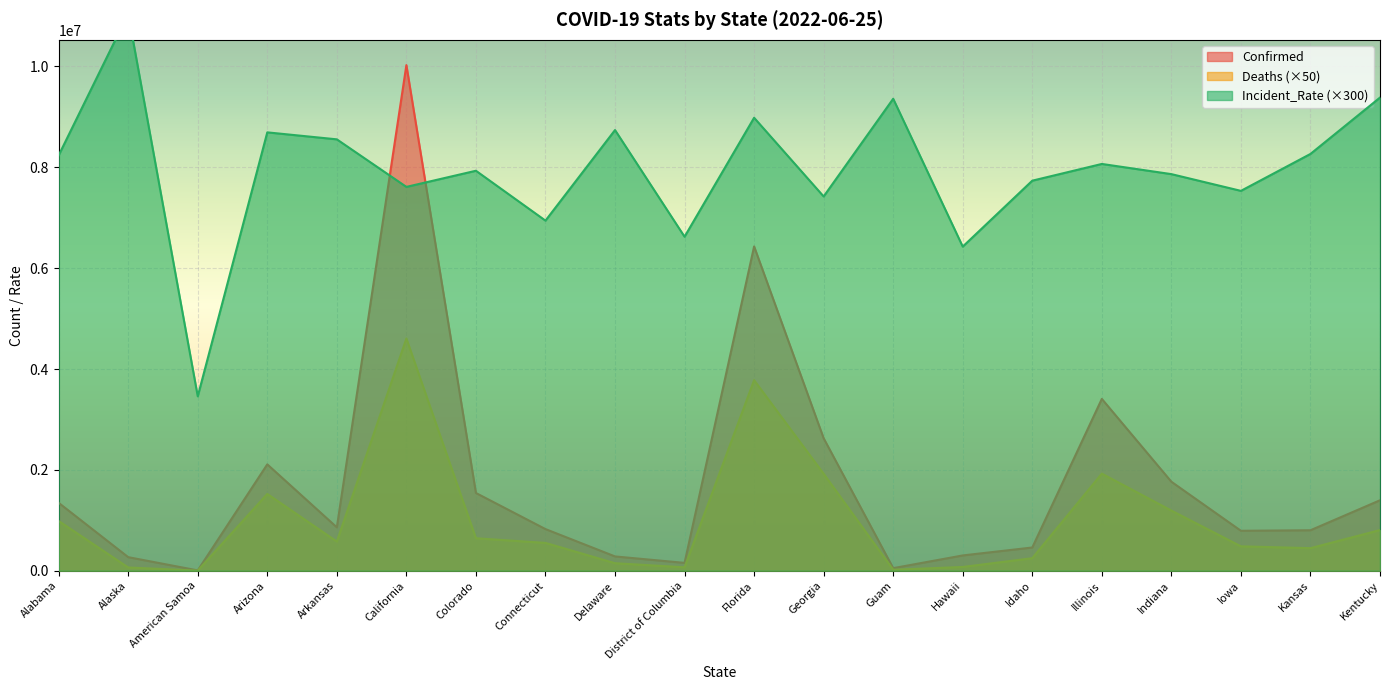

What is the sum of all Deaths values?

20069850.0